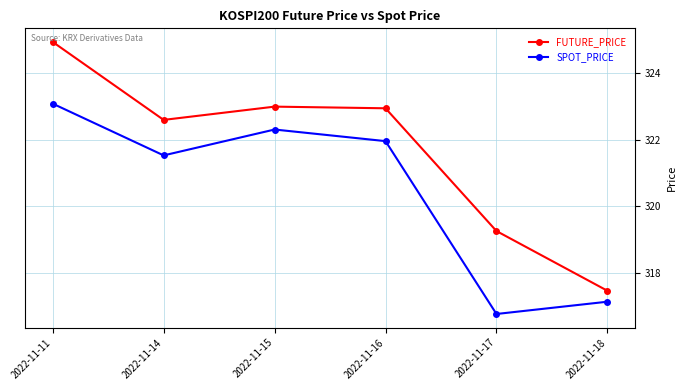

How many interior local valleys does the FUTURE_PRICE series have?

1